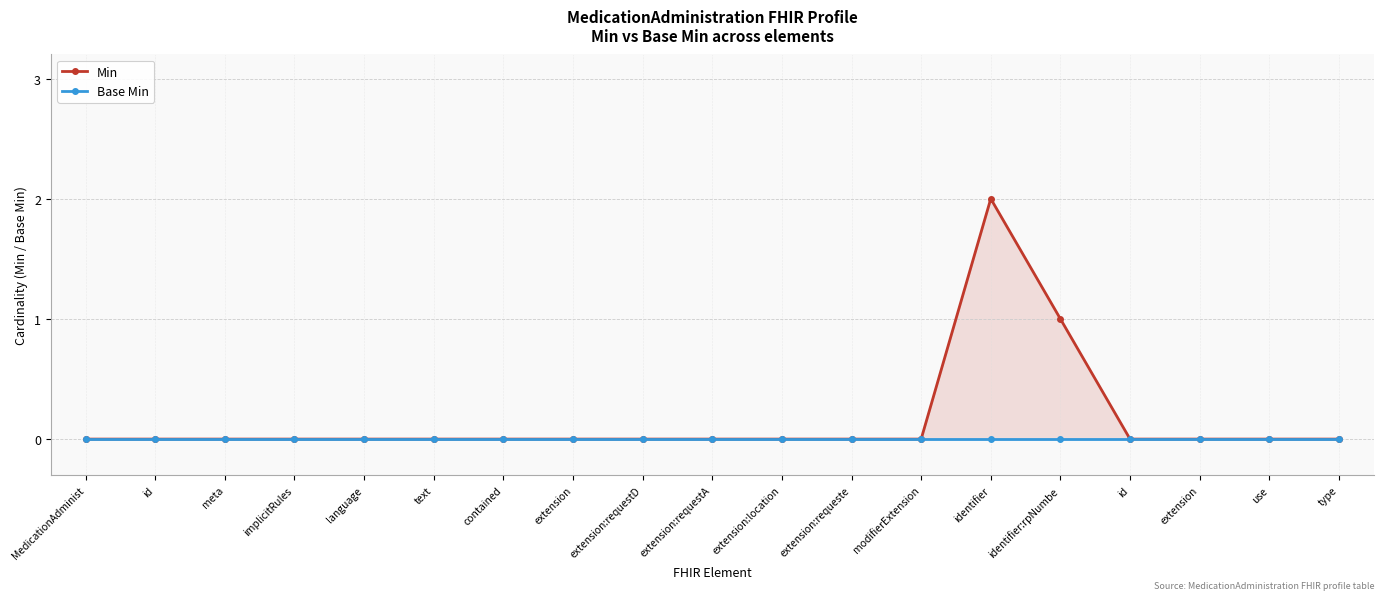

What is the sum of all Min values?

3